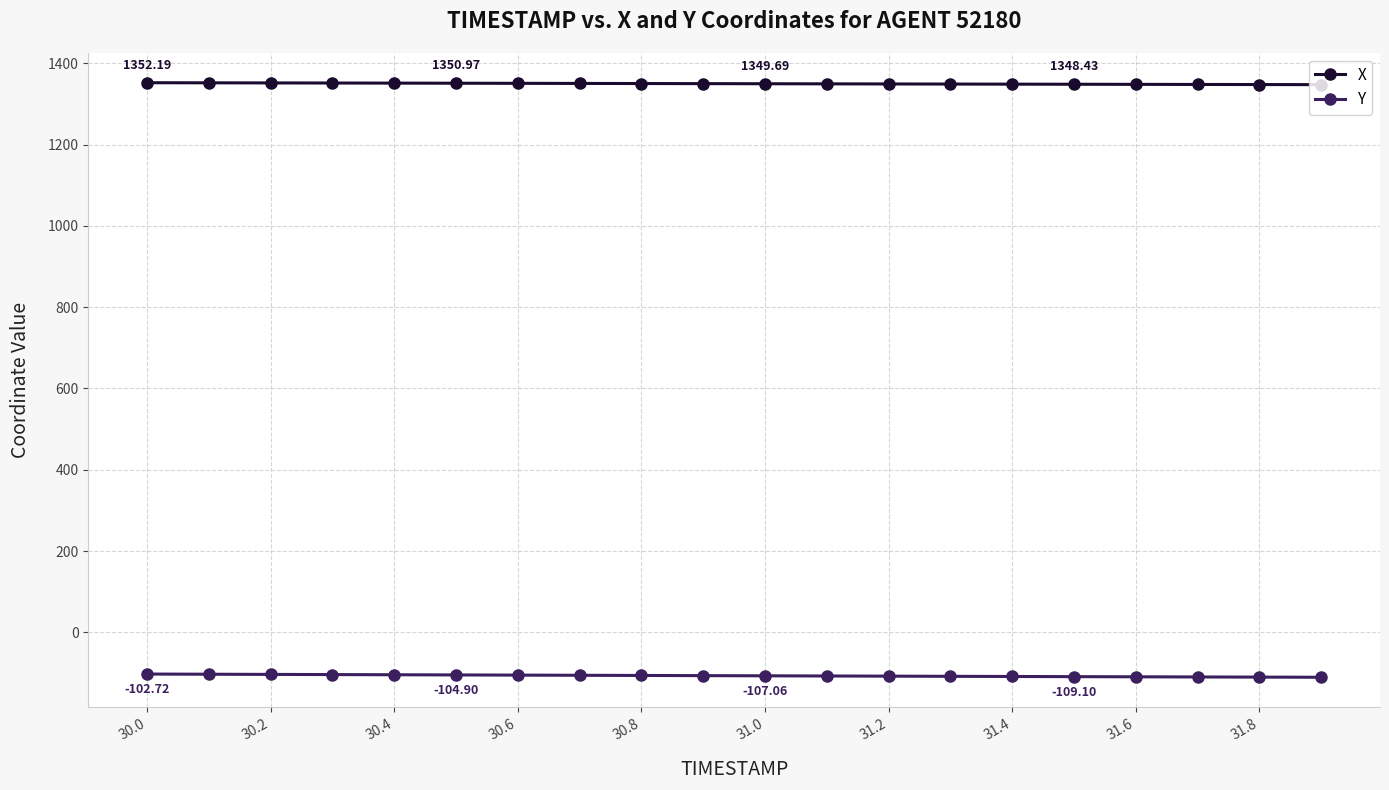

Count the number of data series in this chart.

2